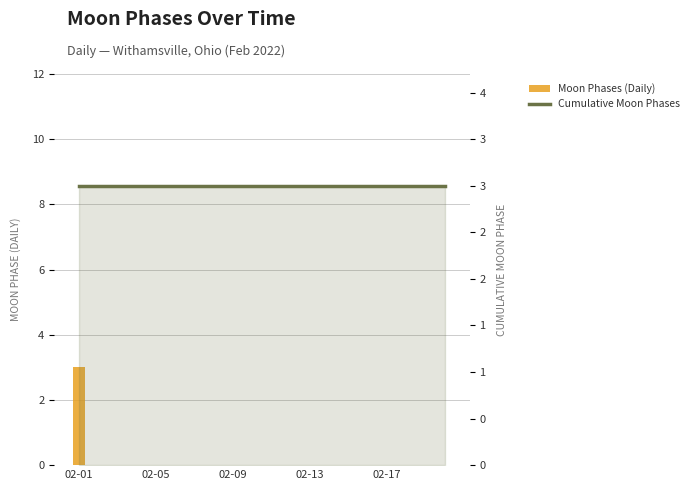

Which has a higher value, 5 or 15?

5